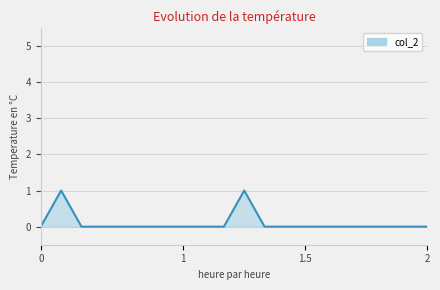

How many lines are shown in the chart?

1